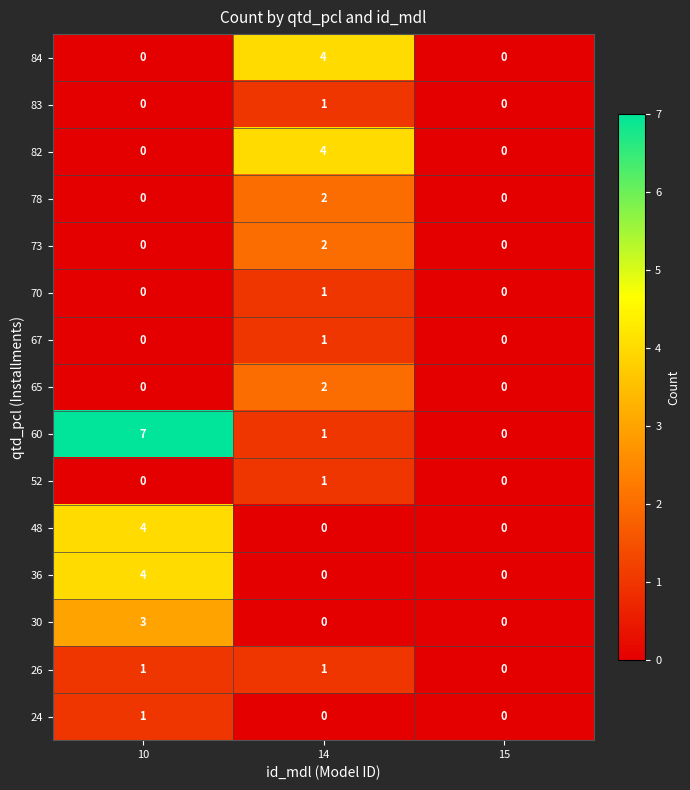

Which series has the largest total across all categories?

60